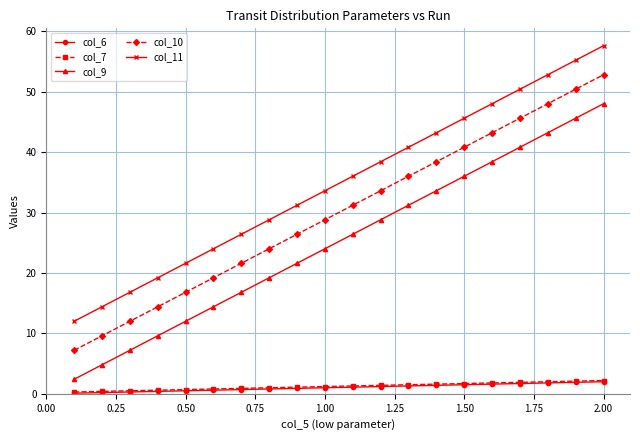

What is the value of the col_9 point at the 5th from the left?

12.0